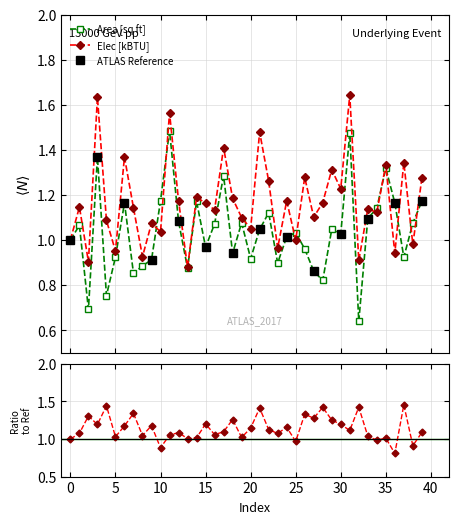

At which category does Elec [kBTU] reach its first local valley?

2